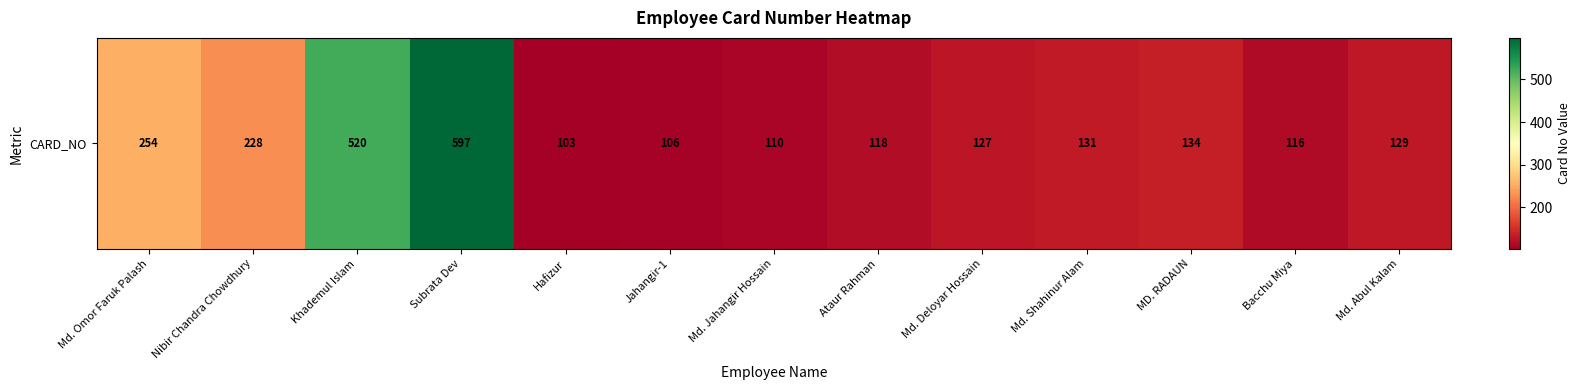

What is the change in value from Md. Deloyar Hossain to MD. RADAUN?

+7